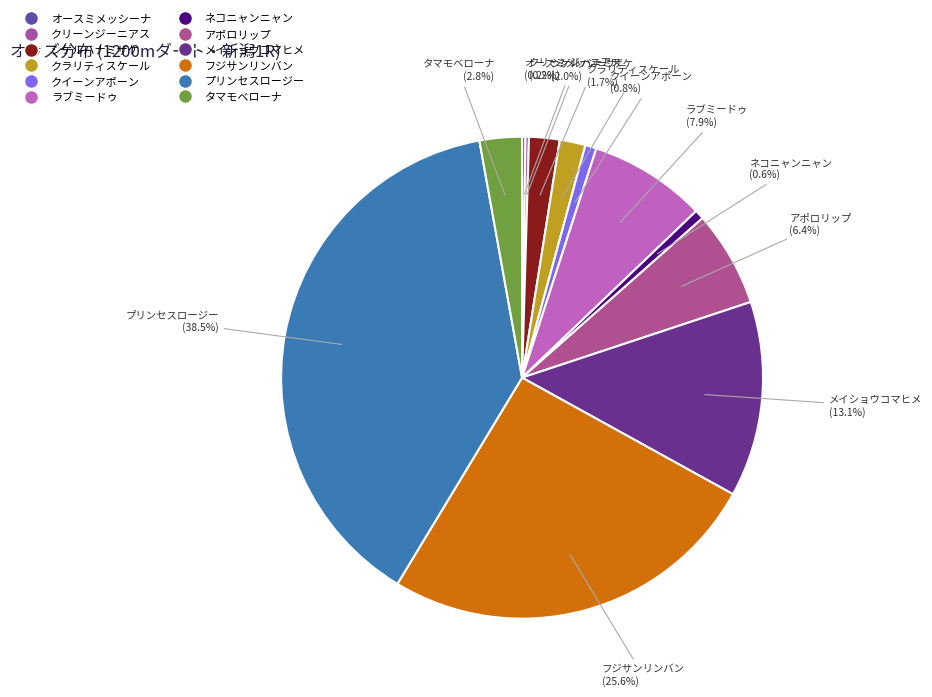

Rank the categories by value from lowest to highest.

オースミメッシーナ, クリーンジーニアス, ネコニャンニャン, クイーンアポーン, クラリティスケール, シゲルハナミザケ, タマモベローナ, アポロリップ, ラブミードゥ, メイショウコマヒメ, フジサンリンバン, プリンセスロージー